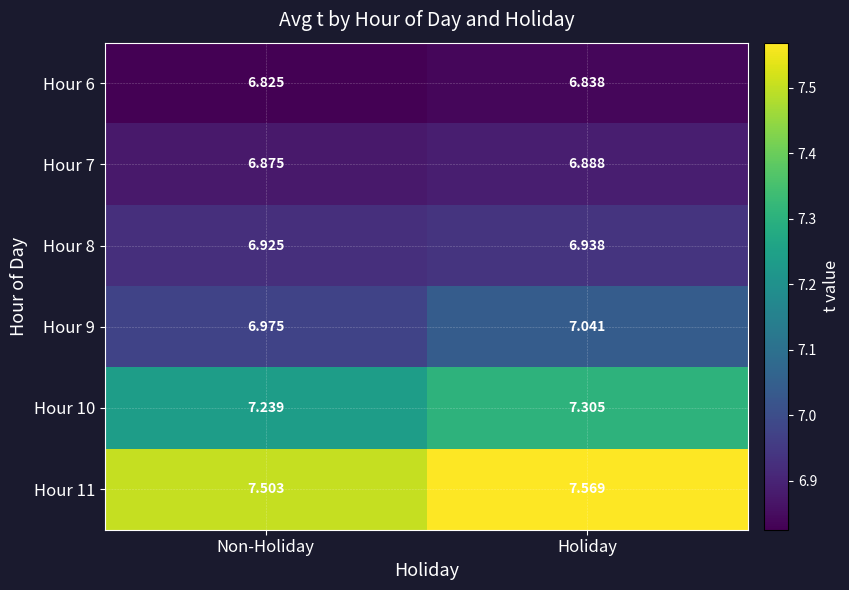

Rank the series by their maximum value, from highest to lowest.

Hour 11, Hour 10, Hour 9, Hour 8, Hour 7, Hour 6